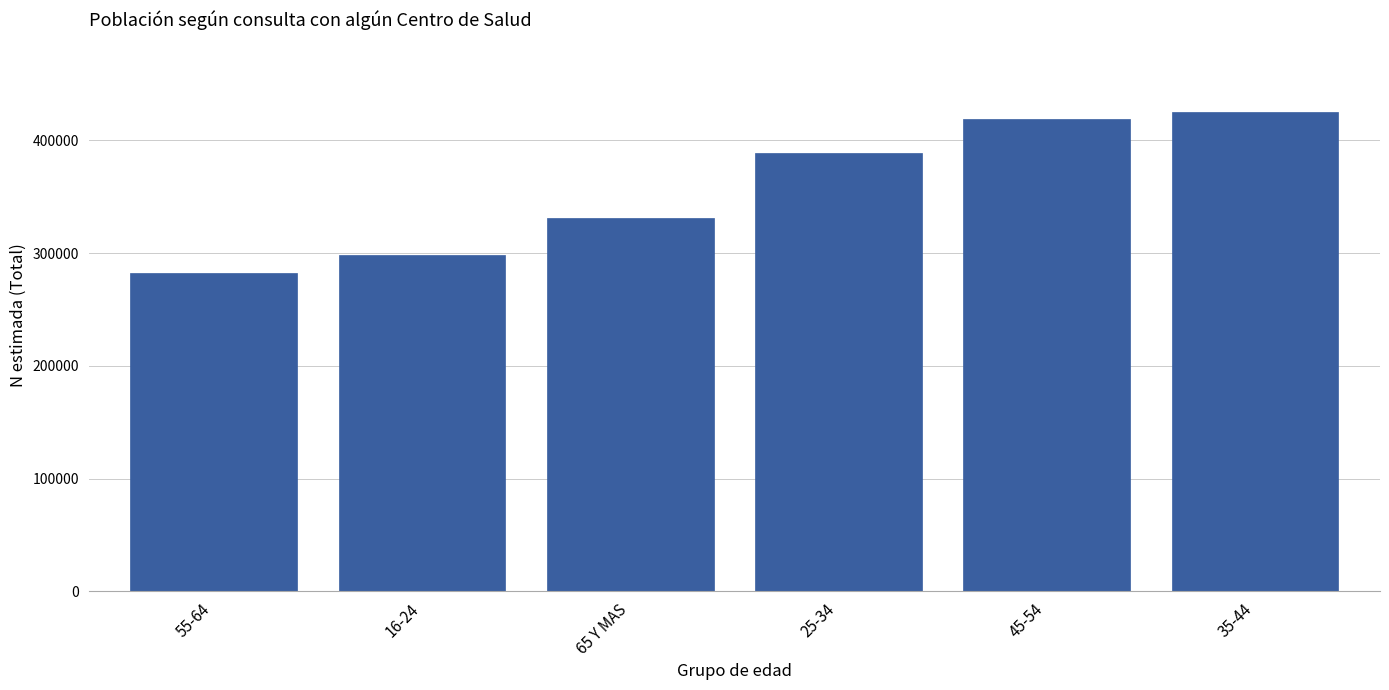

What is the label of the 3rd bar from the right?

25-34